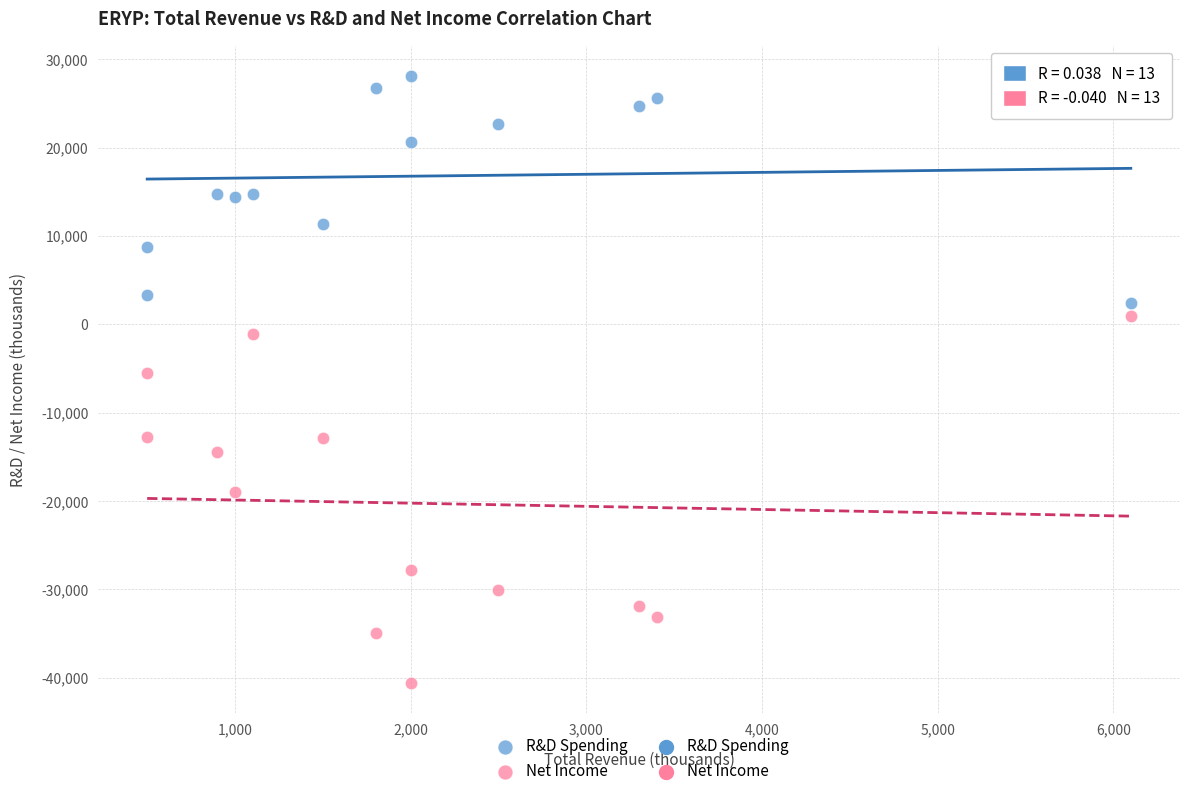

Which series contains the lowest Y value?

Net Income